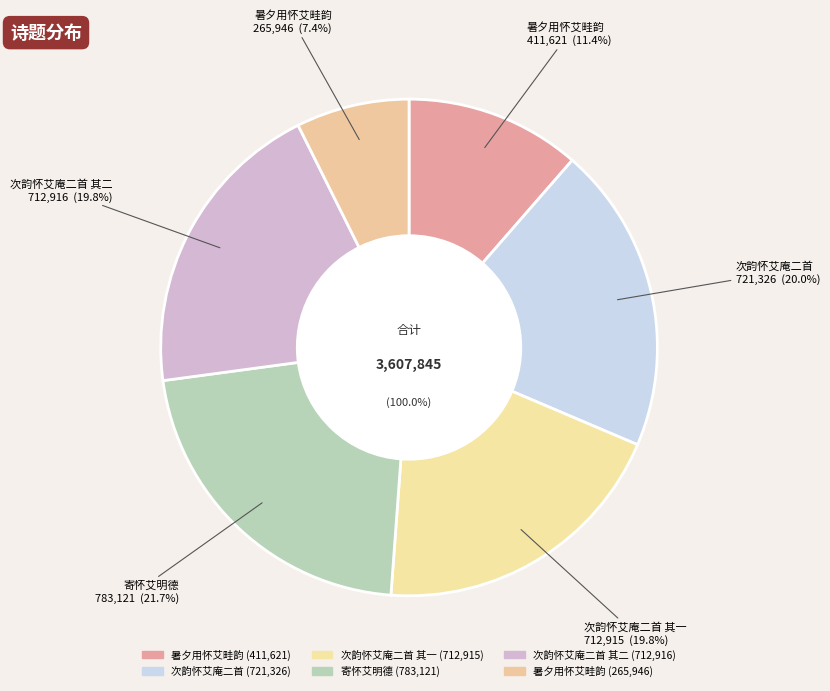

Does 暑夕用怀艾畦韵 represent more than half of the total?

No